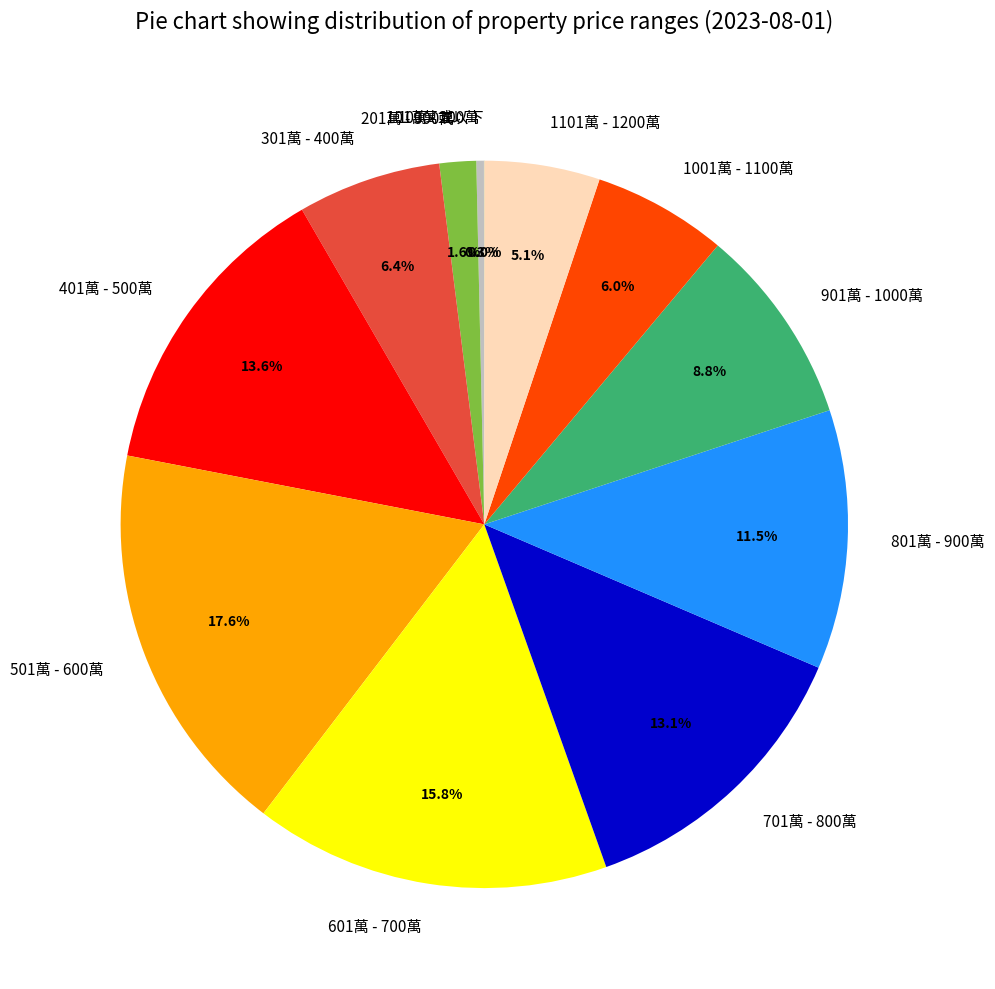

Which category has the biggest portion of the pie?

501萬 - 600萬